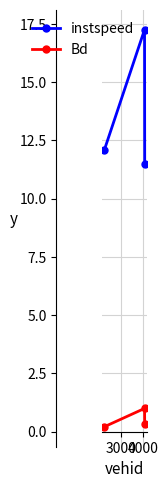

What is the average value of the Bd series?

0.5